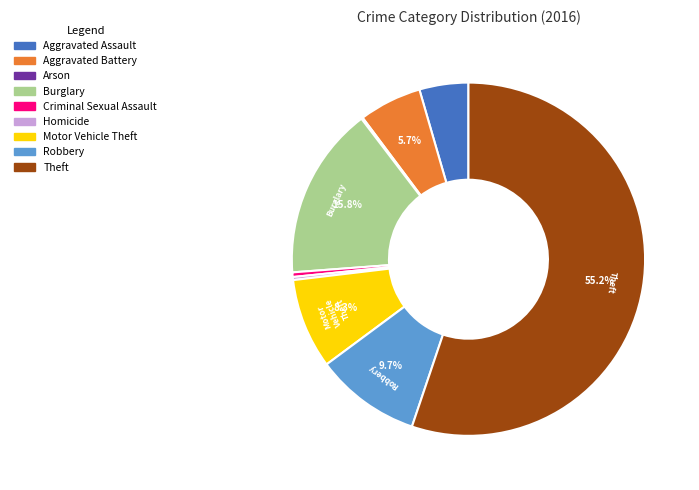

Which has a higher value, Theft or Criminal Sexual Assault?

Theft